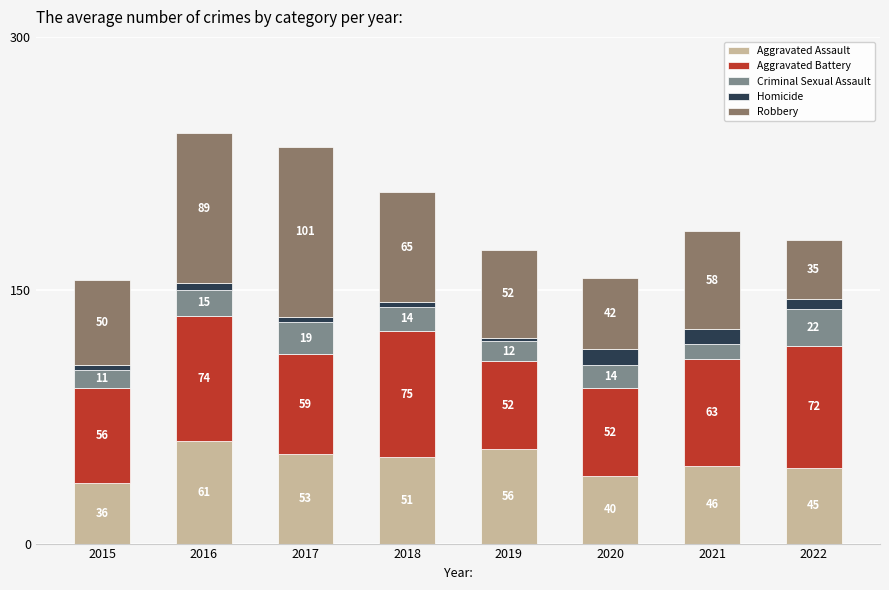

Which category has the lowest value in the Aggravated Assault series?

2015